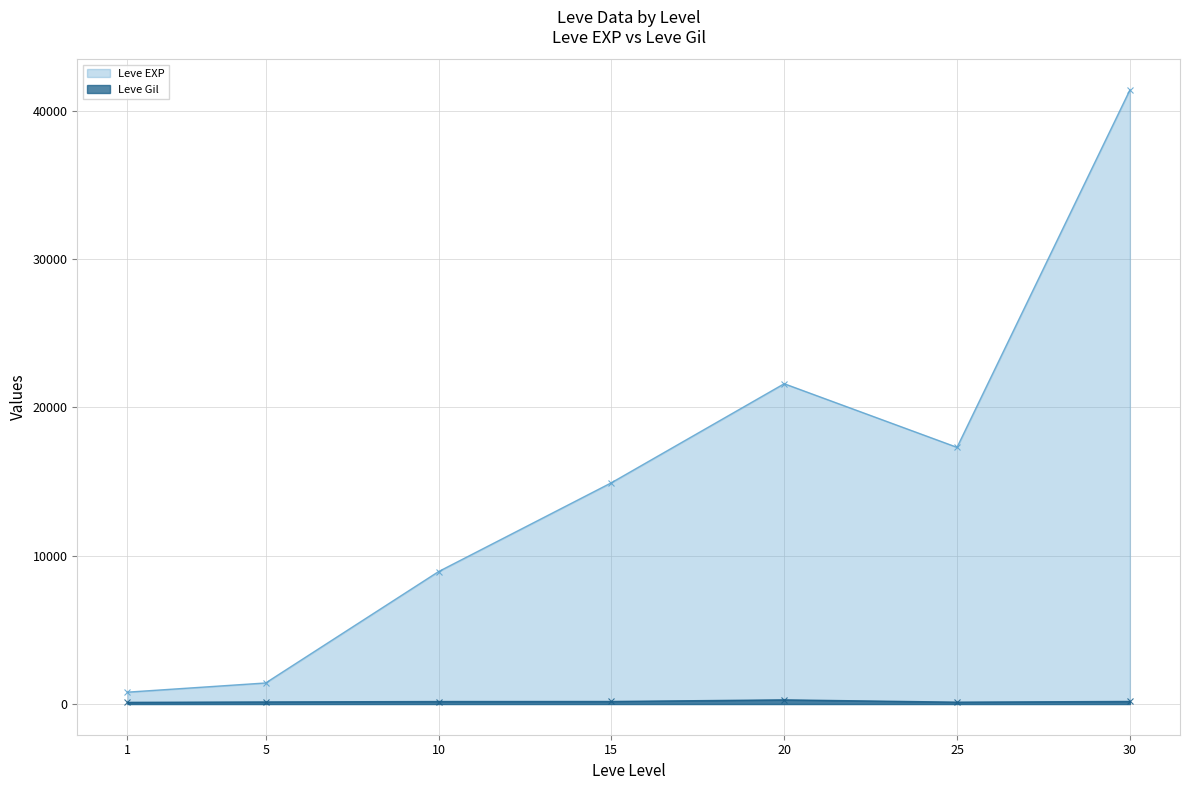

True or false: Leve EXP and Leve Gil cross at least once.

False